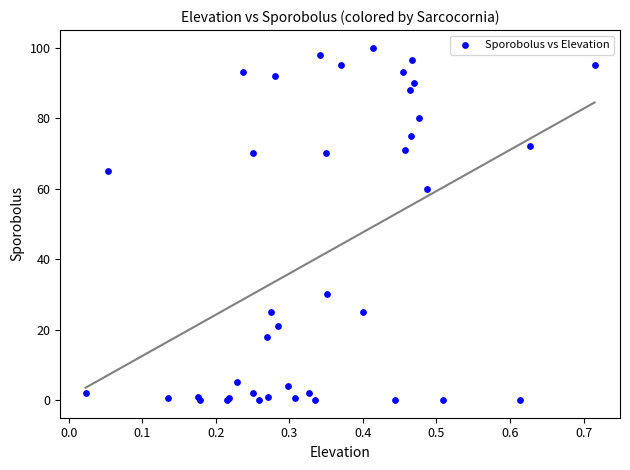

What Y value in the scatter plot is closest to 50?

60.0